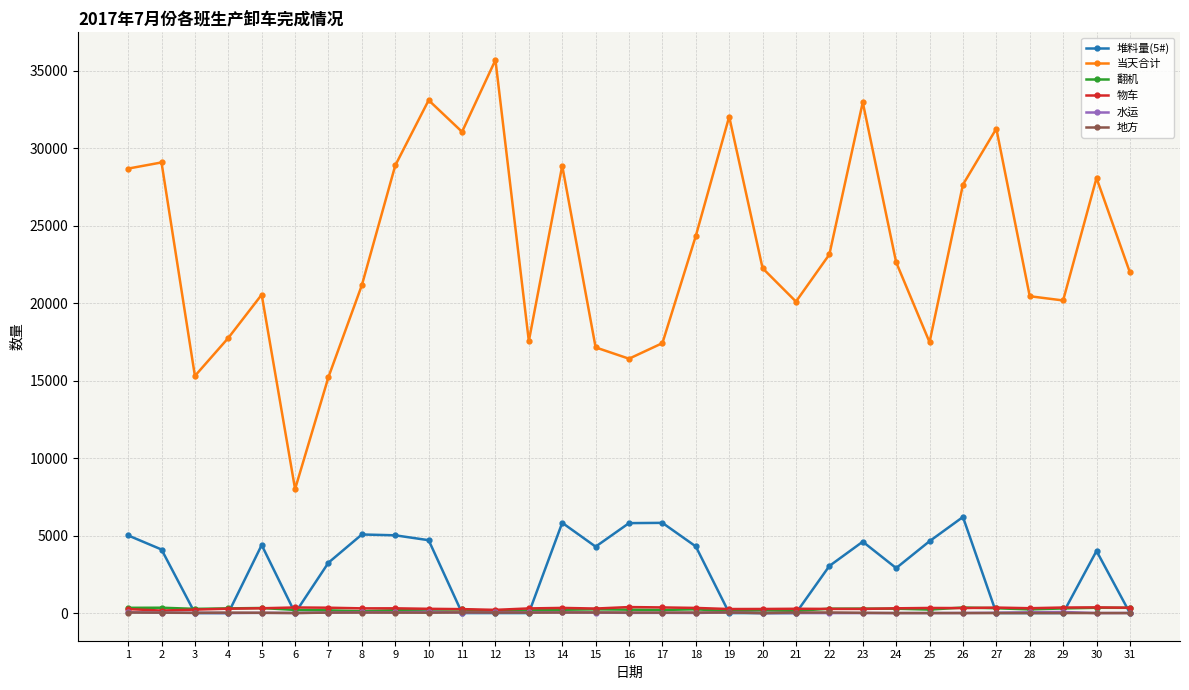

What is the difference between the maximum and minimum values in the 堆料量(5#) series?

6203